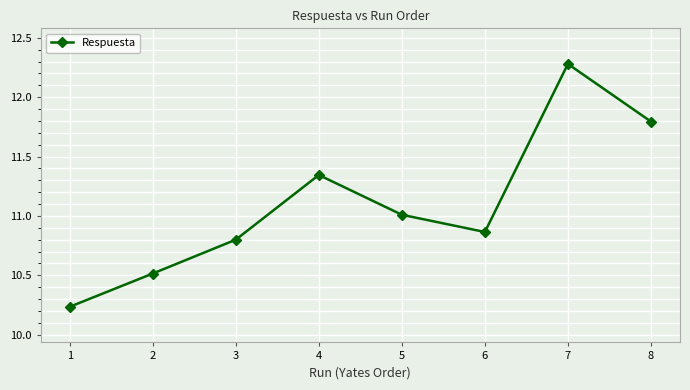

Rank the categories by value from lowest to highest.

1, 2, 3, 6, 5, 4, 8, 7